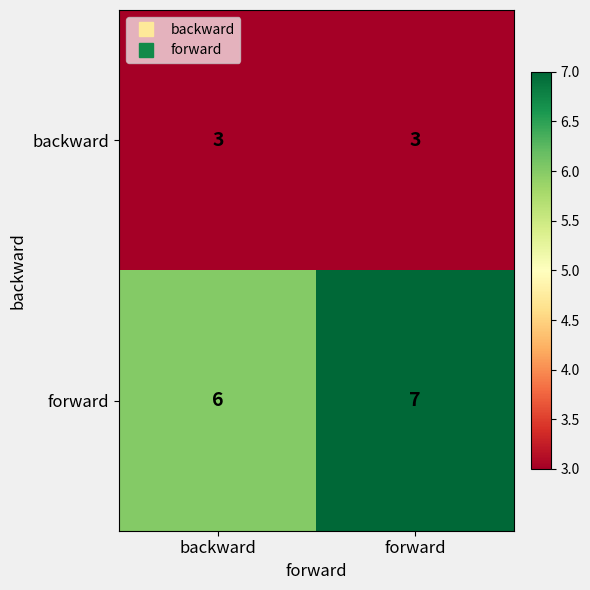

Which series has the largest range (max minus min)?

forward